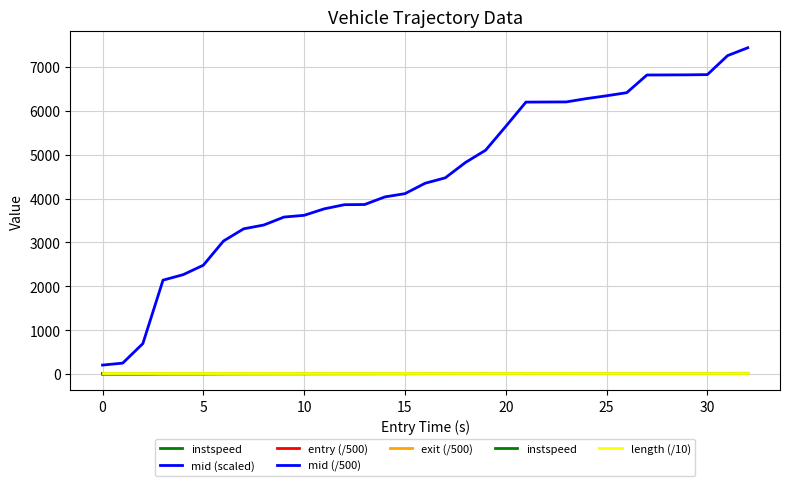

What is the label of the 19th point from the left?

18